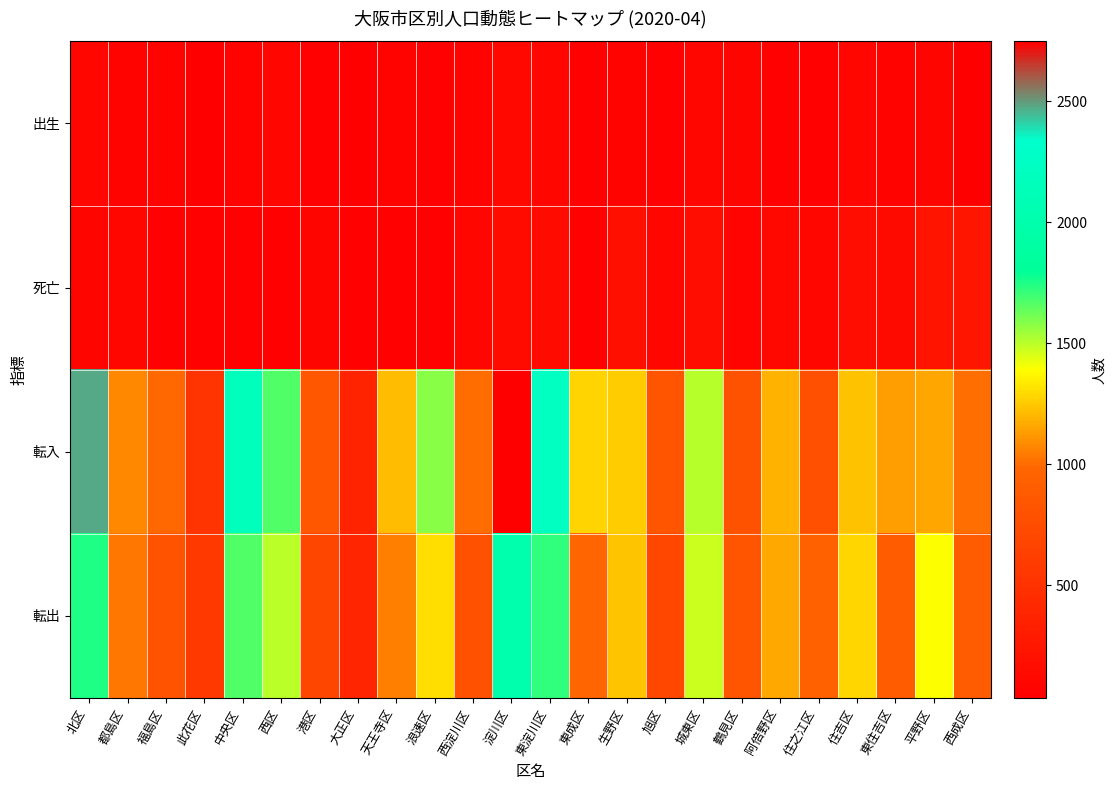

Between 西区 and 都島区, which is larger?

西区